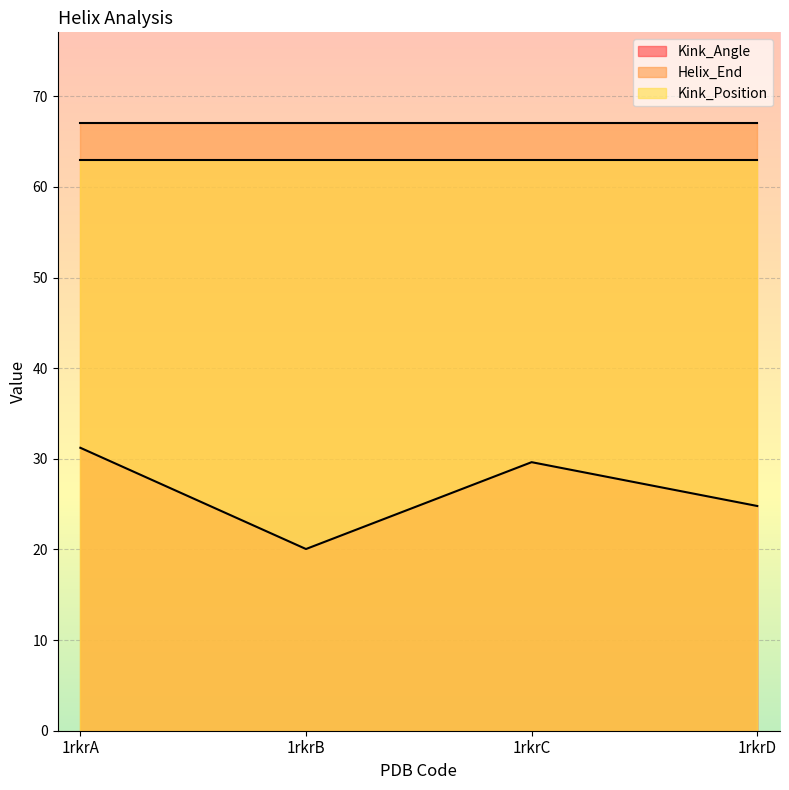

How many interior local valleys does the Kink_Angle series have?

1